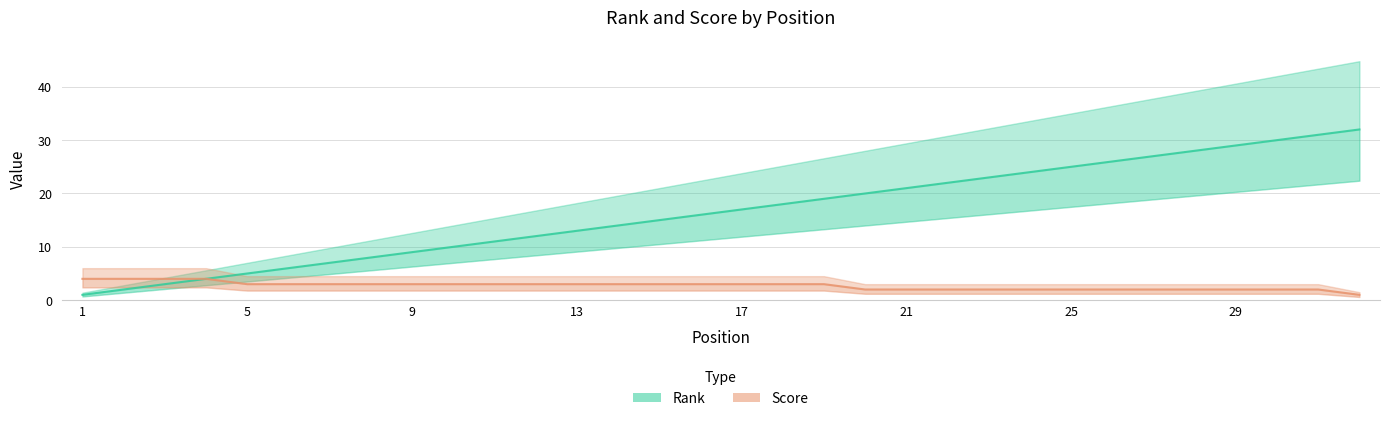

True or false: Score has a value of 2 at 25.

True